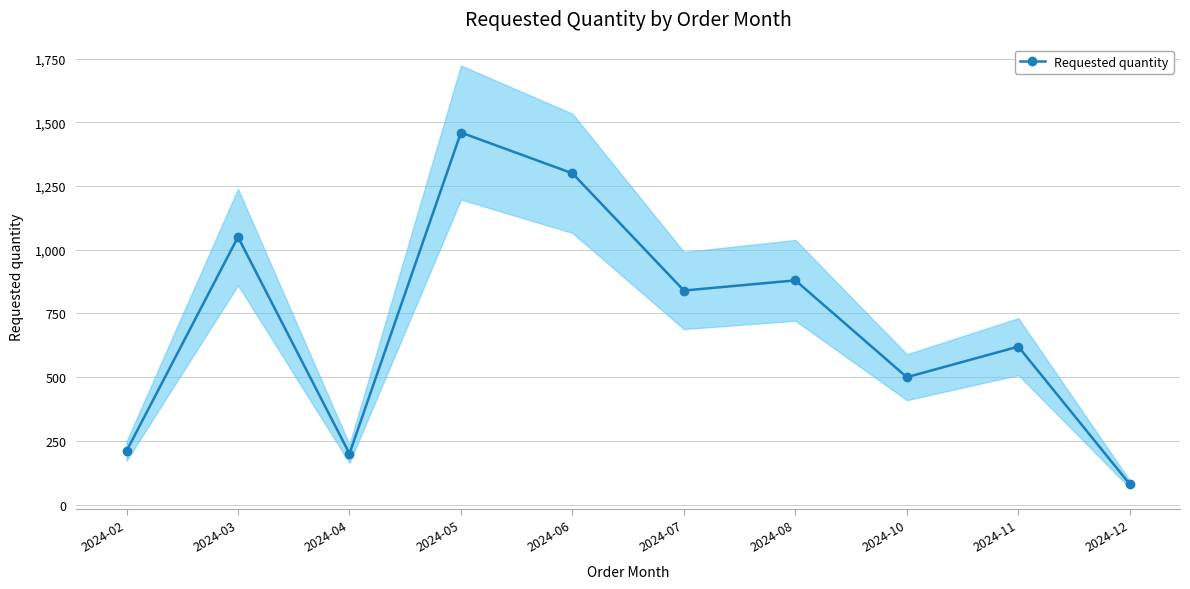

Which category has the highest value across all series?

2024-05